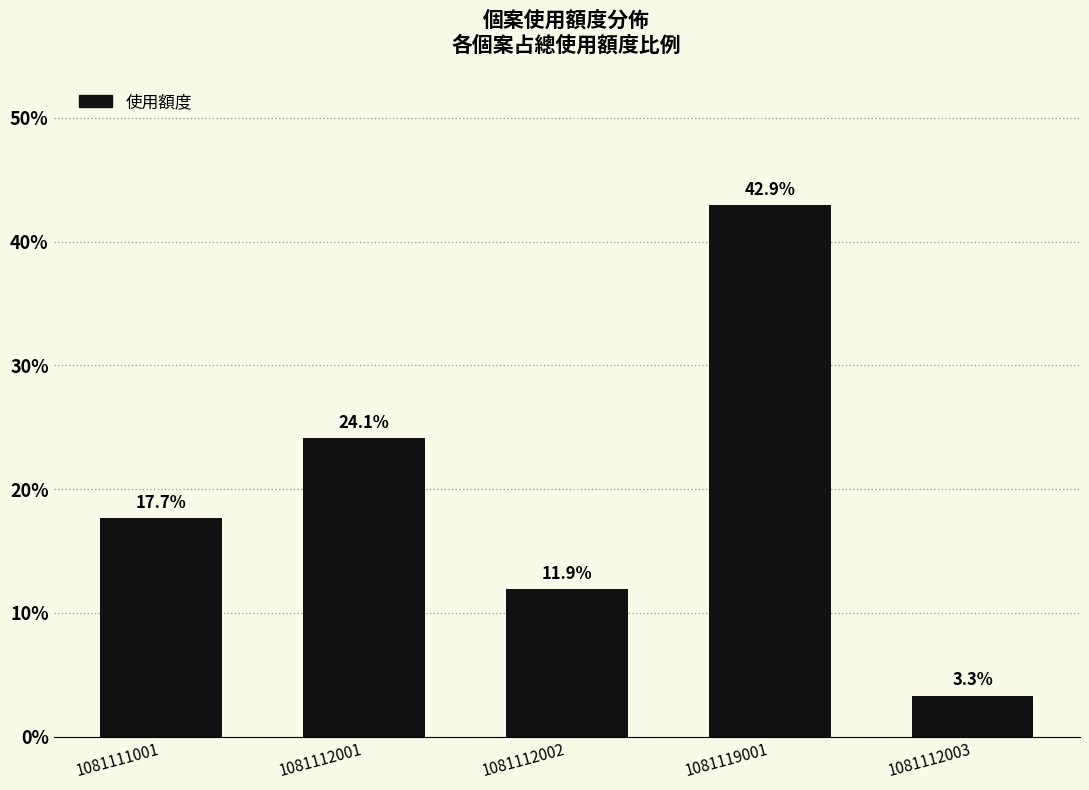

How many data points are less than 17?

2